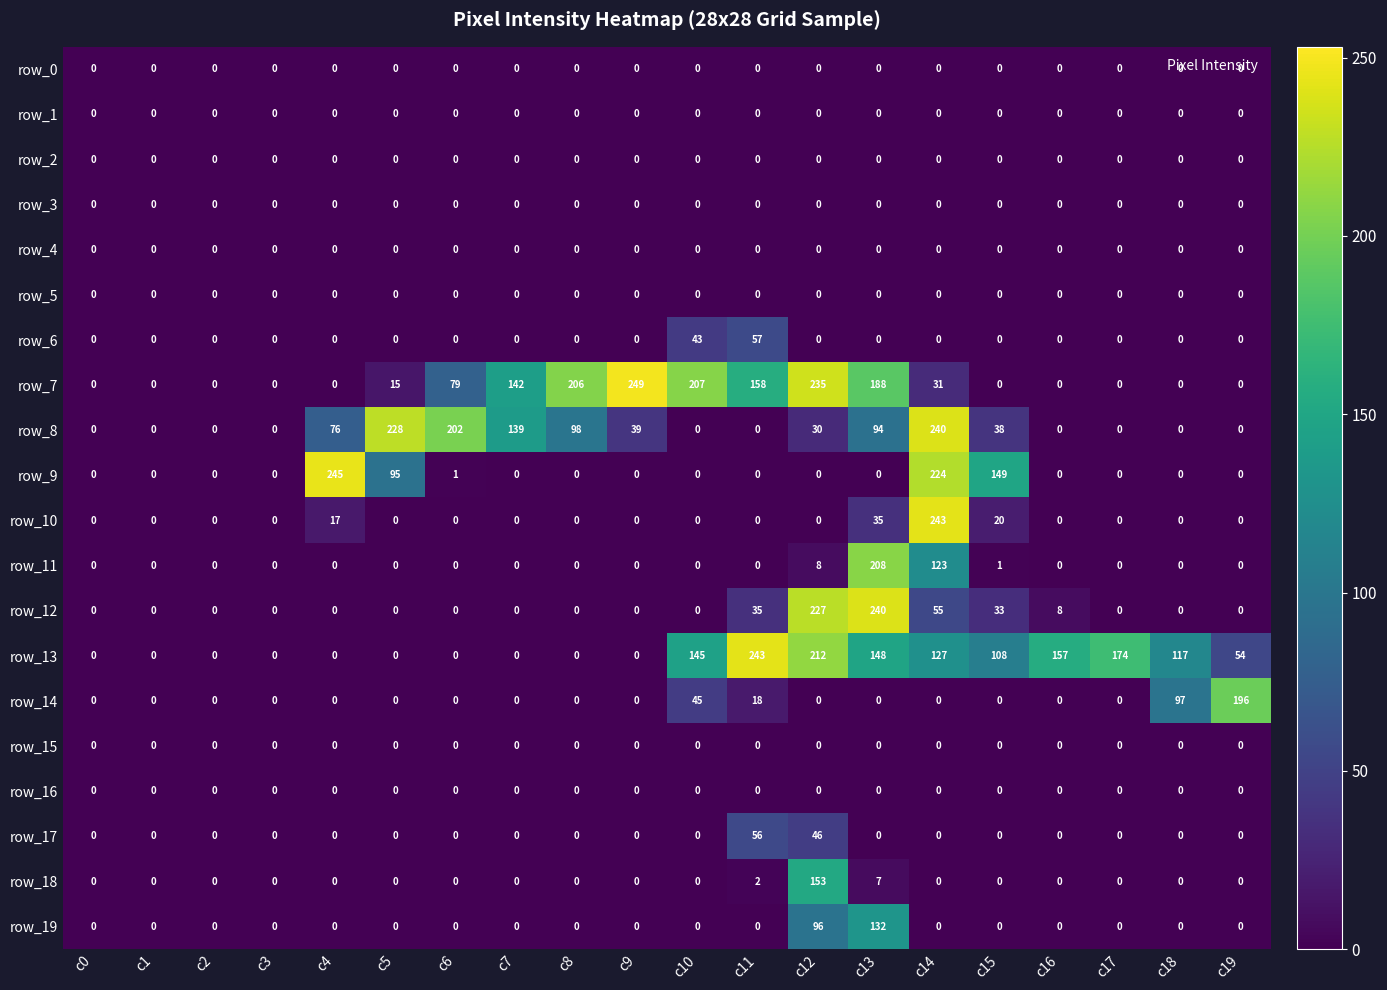

Reading left to right, what are all the values shown in this chart?

row_0: 0	0	0	0	0	0	0	0	0	0	0	0	0	0	0	0	0	0	0	0
row_1: 0	0	0	0	0	0	0	0	0	0	0	0	0	0	0	0	0	0	0	0
row_2: 0	0	0	0	0	0	0	0	0	0	0	0	0	0	0	0	0	0	0	0
row_3: 0	0	0	0	0	0	0	0	0	0	0	0	0	0	0	0	0	0	0	0
row_4: 0	0	0	0	0	0	0	0	0	0	0	0	0	0	0	0	0	0	0	0
row_5: 0	0	0	0	0	0	0	0	0	0	0	0	0	0	0	0	0	0	0	0
row_6: 0	0	0	0	0	0	0	0	0	0	43	57	0	0	0	0	0	0	0	0
row_7: 0	0	0	0	0	15	79	142	206	249	207	158	235	188	31	0	0	0	0	0
row_8: 0	0	0	0	76	228	202	139	98	39	0	0	30	94	240	38	0	0	0	0
row_9: 0	0	0	0	245	95	1	0	0	0	0	0	0	0	224	149	0	0	0	0
row_10: 0	0	0	0	17	0	0	0	0	0	0	0	0	35	243	20	0	0	0	0
row_11: 0	0	0	0	0	0	0	0	0	0	0	0	8	208	123	1	0	0	0	0
row_12: 0	0	0	0	0	0	0	0	0	0	0	35	227	240	55	33	8	0	0	0
row_13: 0	0	0	0	0	0	0	0	0	0	145	243	212	148	127	108	157	174	117	54
row_14: 0	0	0	0	0	0	0	0	0	0	45	18	0	0	0	0	0	0	97	196
row_15: 0	0	0	0	0	0	0	0	0	0	0	0	0	0	0	0	0	0	0	0
row_16: 0	0	0	0	0	0	0	0	0	0	0	0	0	0	0	0	0	0	0	0
row_17: 0	0	0	0	0	0	0	0	0	0	0	56	46	0	0	0	0	0	0	0
row_18: 0	0	0	0	0	0	0	0	0	0	0	2	153	7	0	0	0	0	0	0
row_19: 0	0	0	0	0	0	0	0	0	0	0	0	96	132	0	0	0	0	0	0